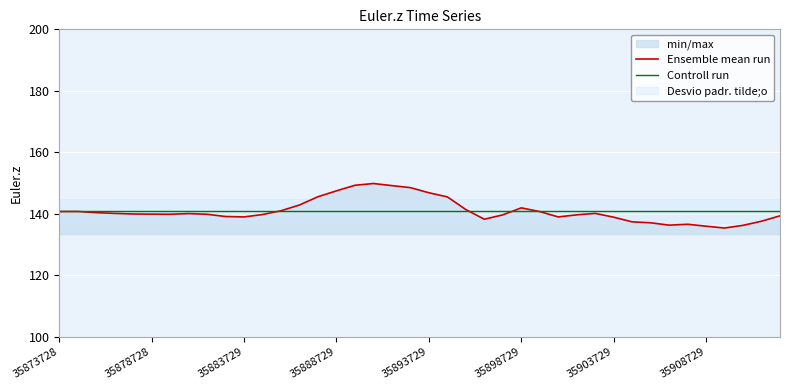

What is the minimum value for Controll run?

141.0